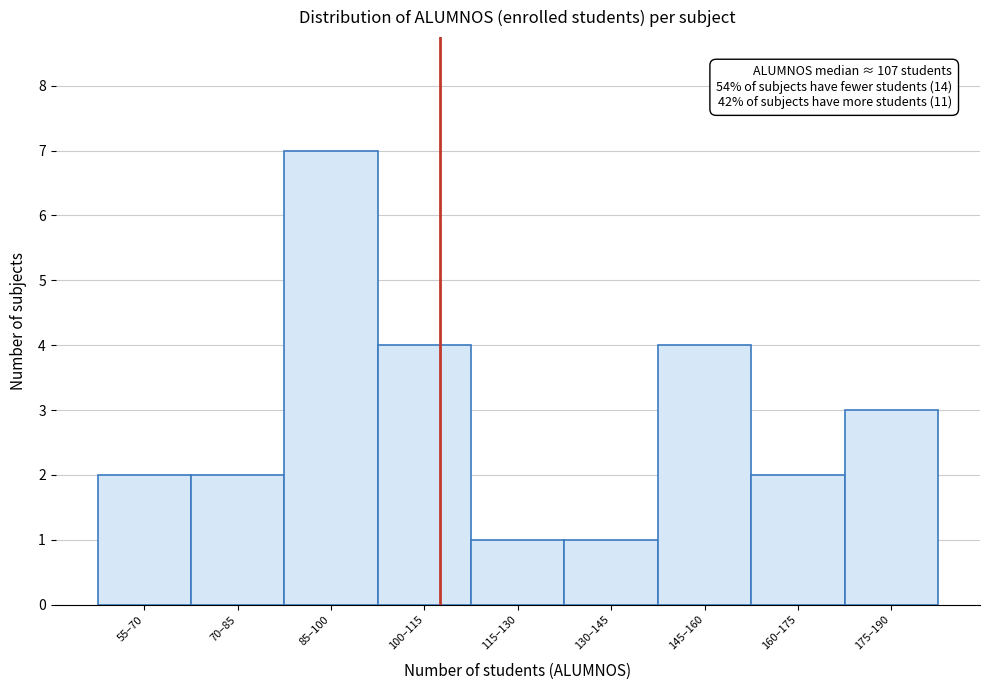

Reading left to right, extract all data points from this chart.

2	2	7	4	1	1	4	2	3